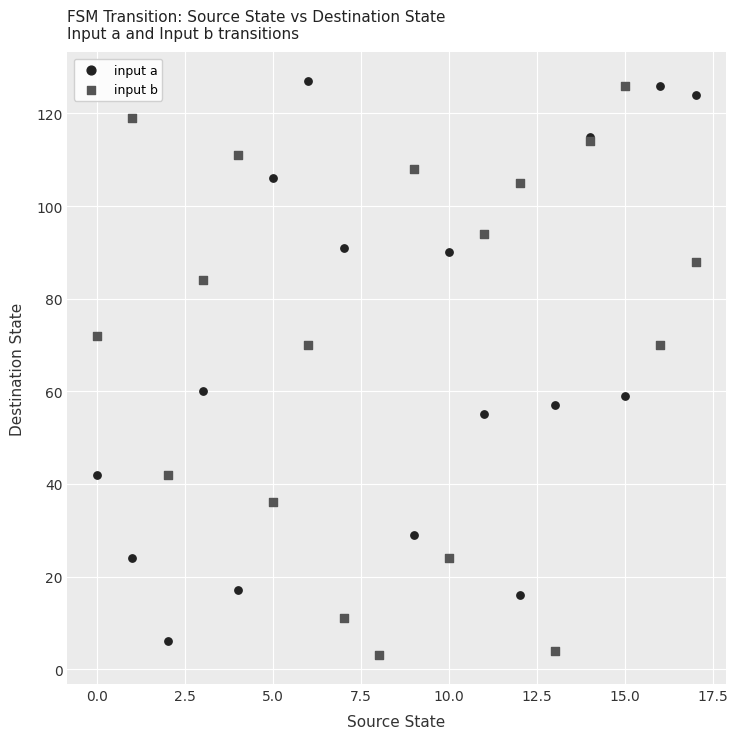

What are all the series names shown in the legend?

input a, input b